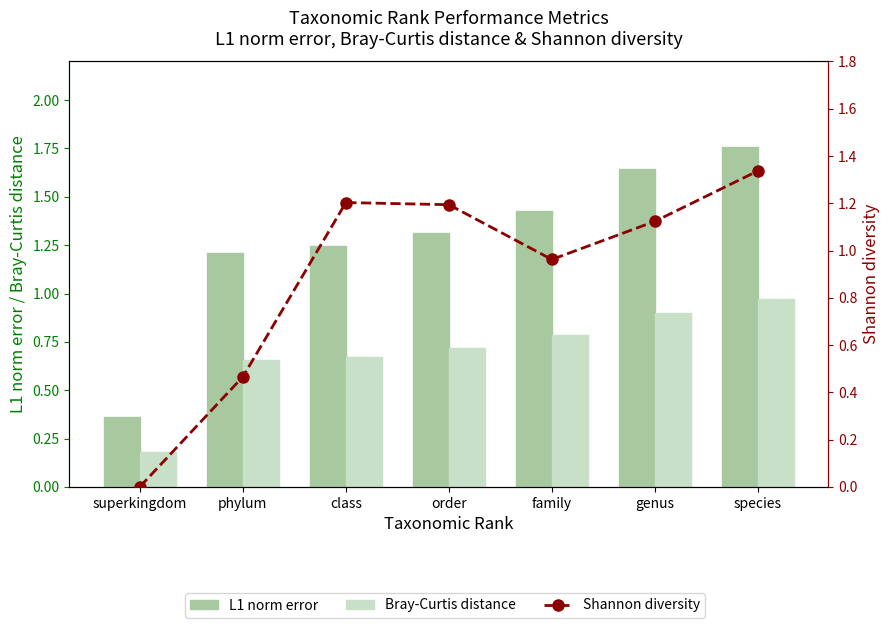

Which label corresponds to the smallest value in the chart?

superkingdom